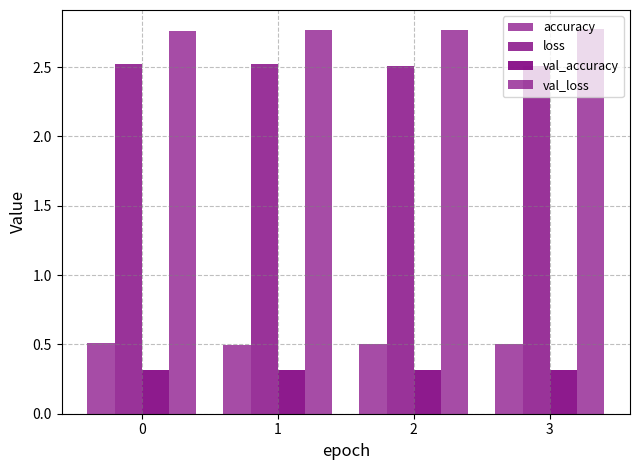

True or false: val_loss has a value of 2.8 at 3.

True